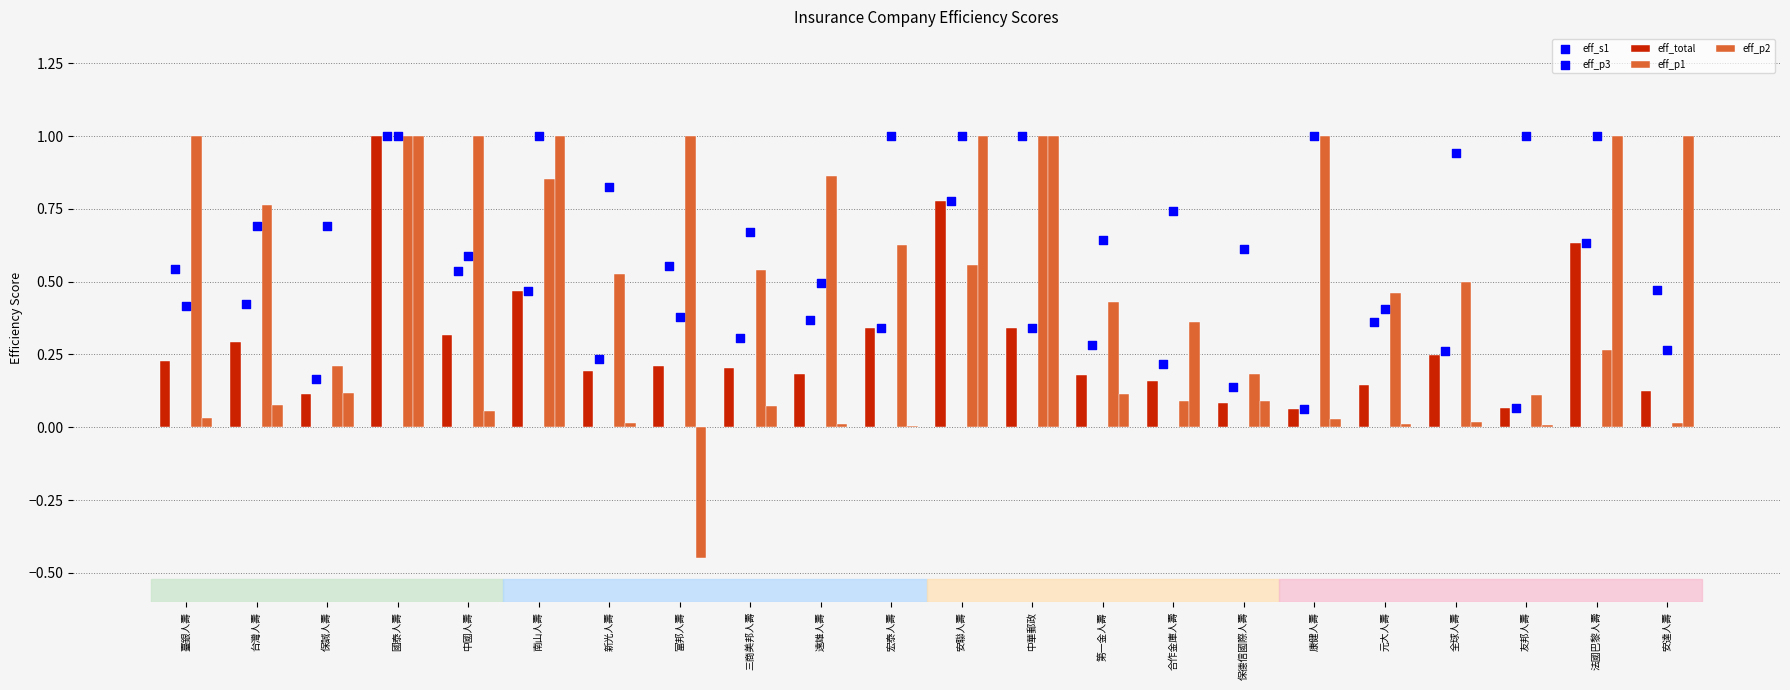

Is the value of eff_s1 at 富邦人壽 greater than the value of eff_p3 at 友邦人壽?

No